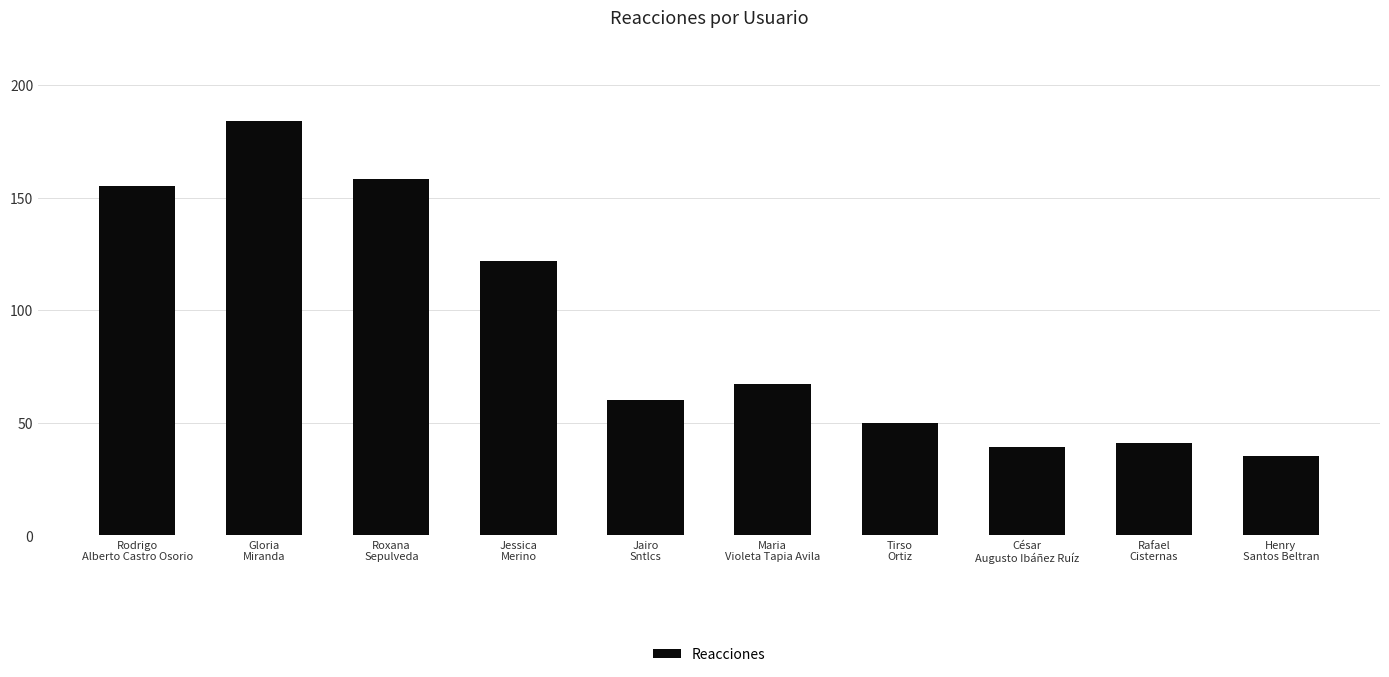

List the labels in order of value, largest first.

Gloria
Miranda, Roxana
Sepulveda, Rodrigo
Alberto Castro Osorio, Jessica
Merino, Maria
Violeta Tapia Avila, Jairo
Sntlcs, Tirso
Ortiz, Rafael
Cisternas, César
Augusto Ibáñez Ruíz, Henry
Santos Beltran